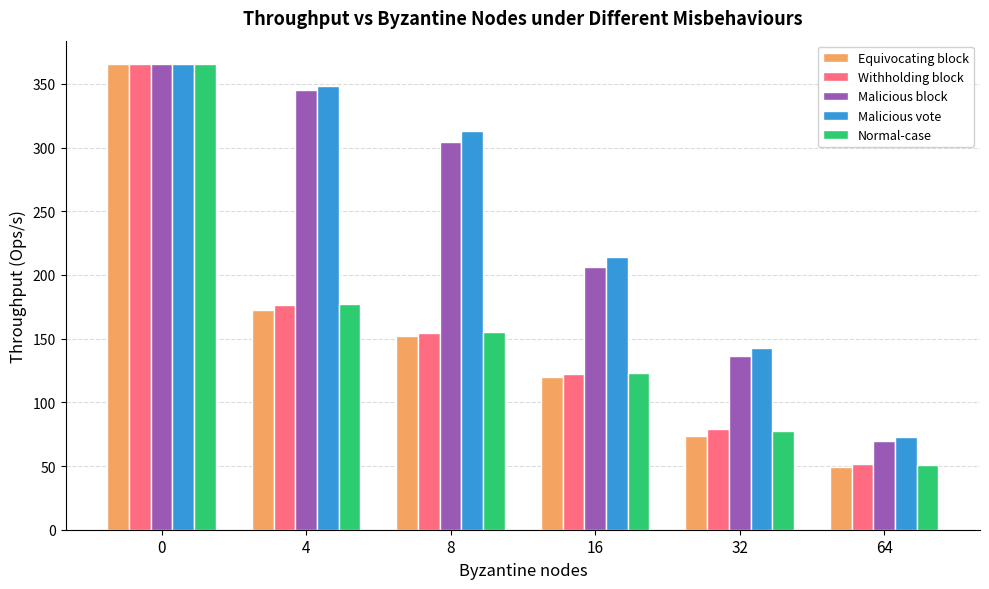

What is the sum of all Equivocating block values?

933.1